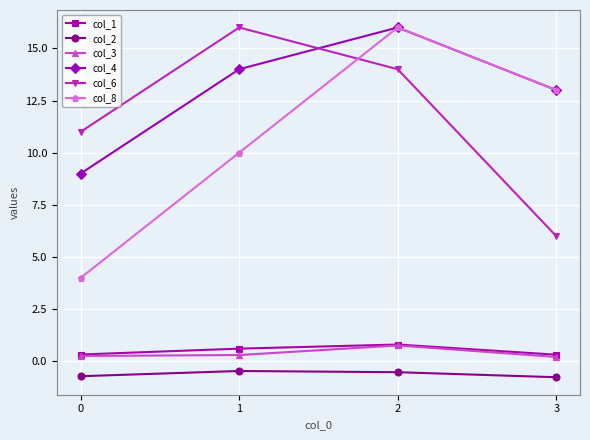

What is the sum of all col_8 values?

43.0